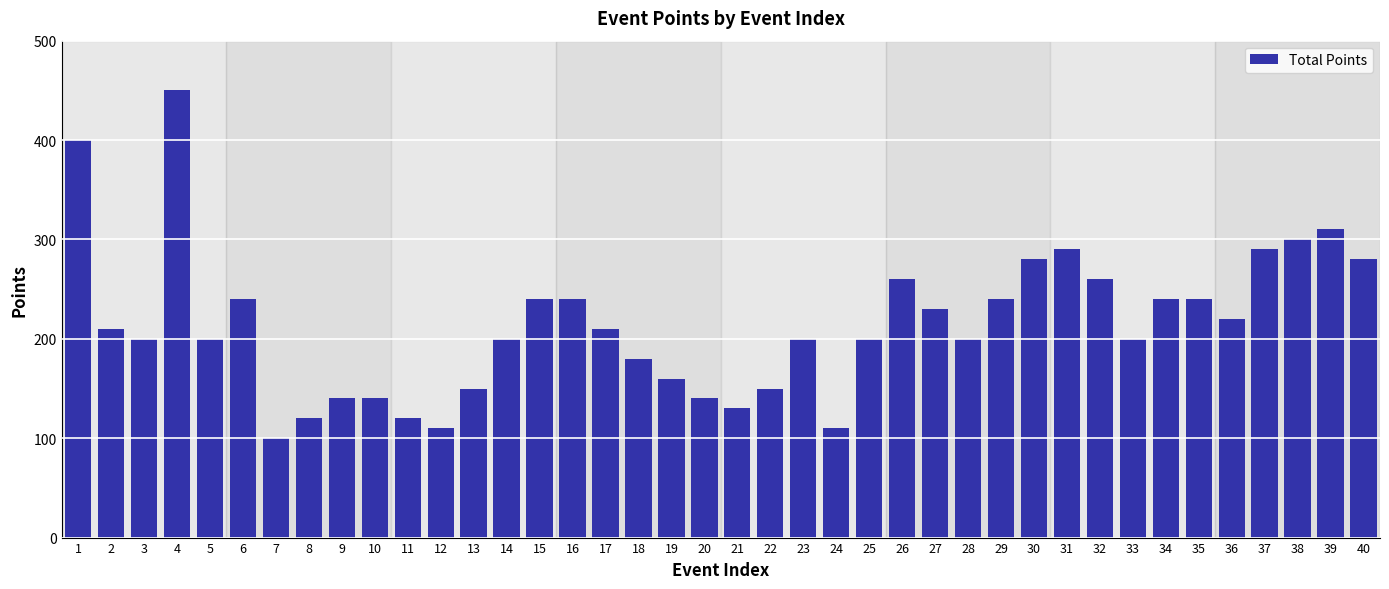

Which category has the lowest value across all series?

7